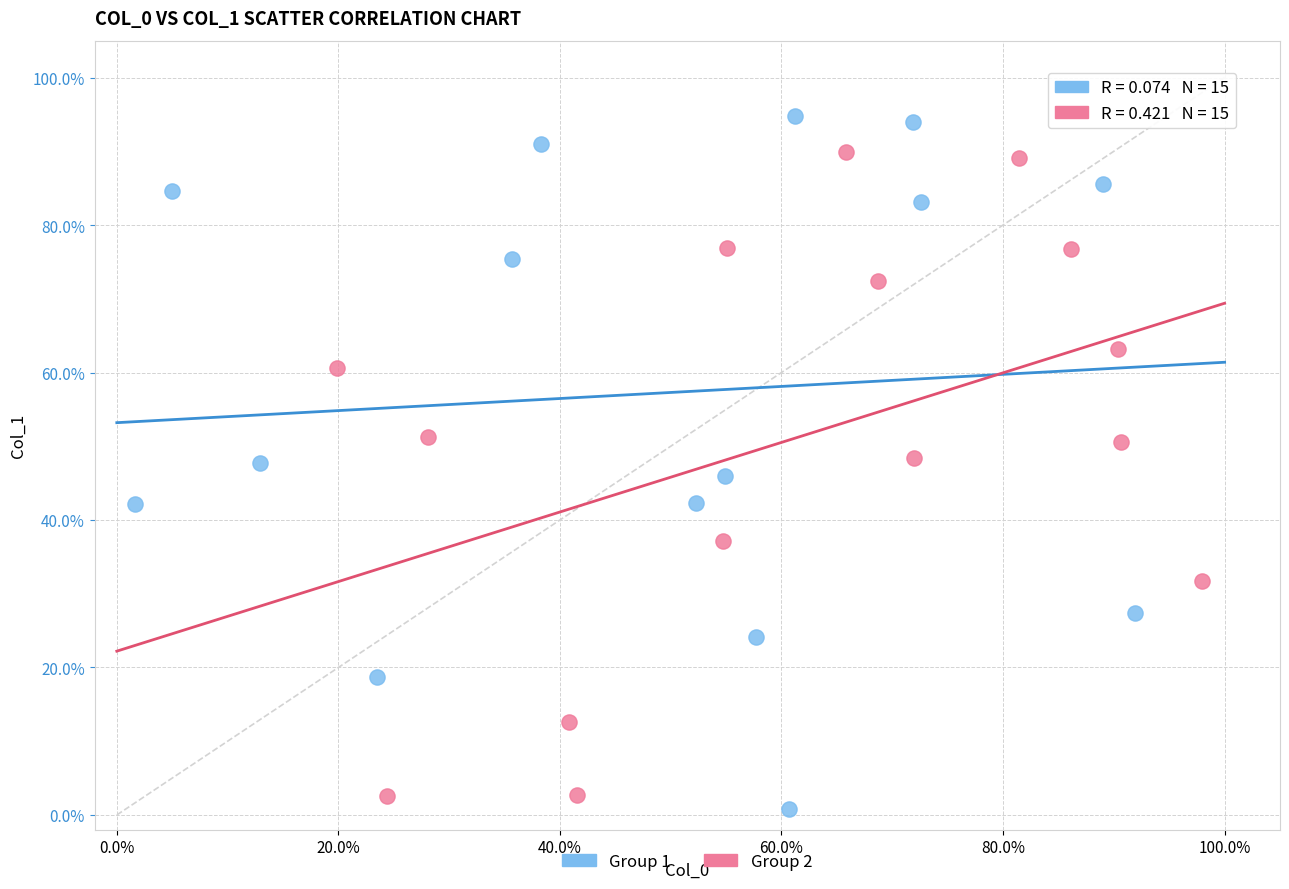

Which series has the widest spread of Y values?

Group 1